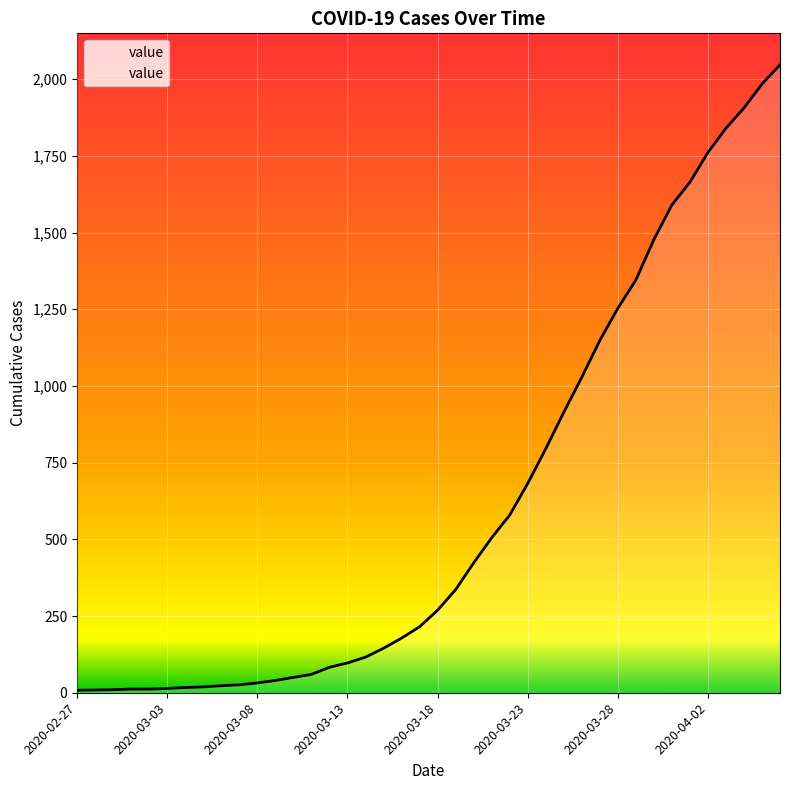

What is the difference between the maximum and minimum values?

2039